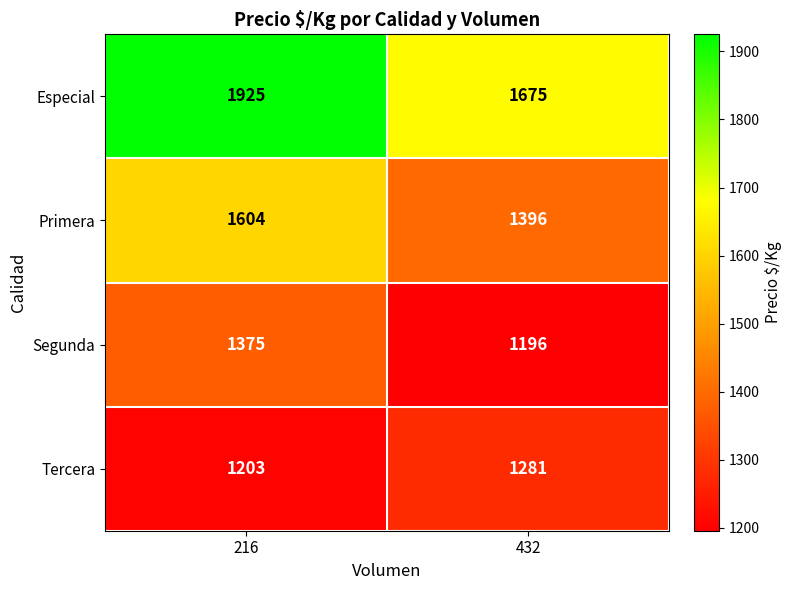

Rank the series by their maximum value, from lowest to highest.

Tercera, Segunda, Primera, Especial